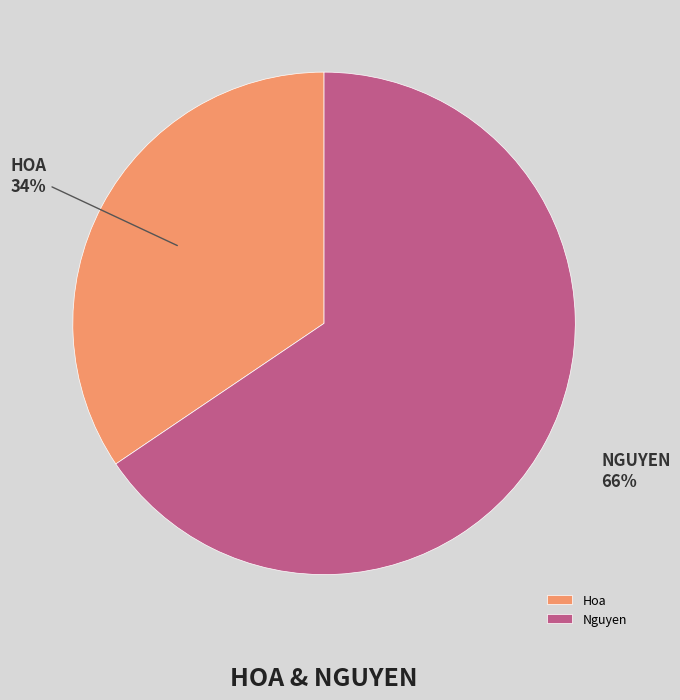

Does any single category account for the majority?

Yes